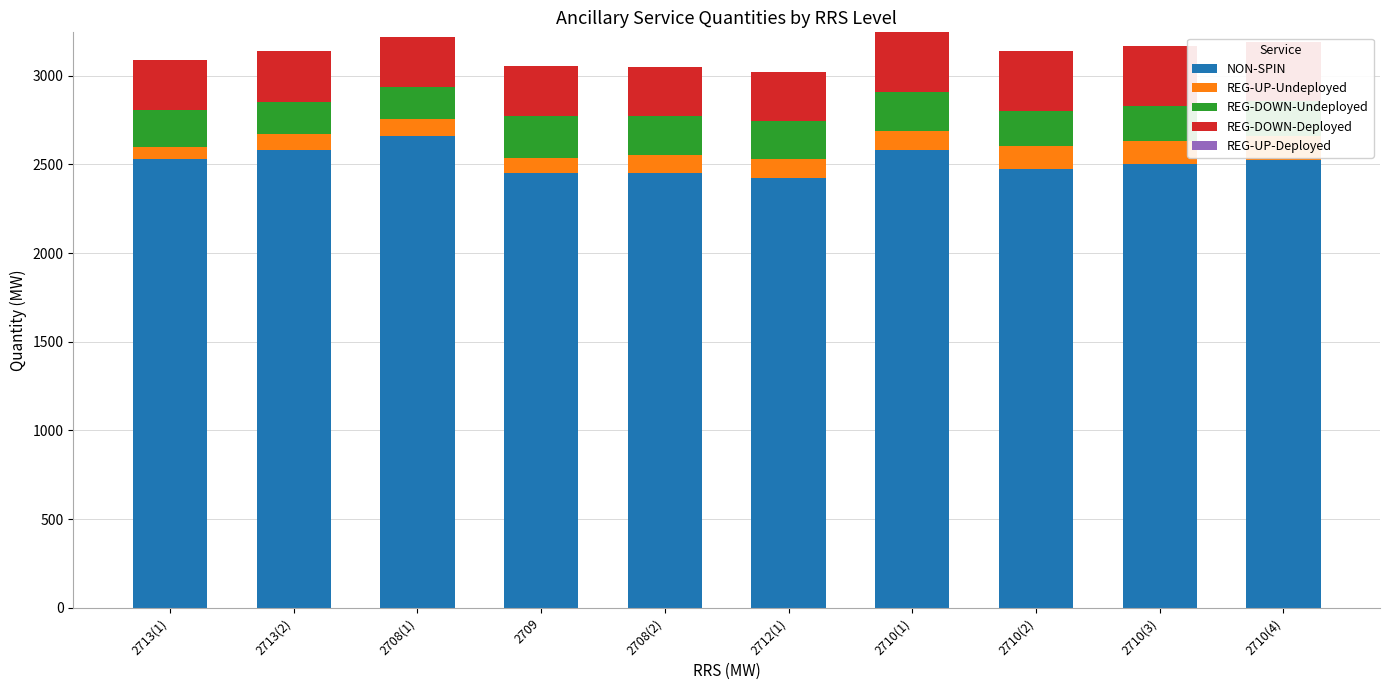

Is it true that REG-DOWN-Deployed equals 408 at 2713(2)?

False